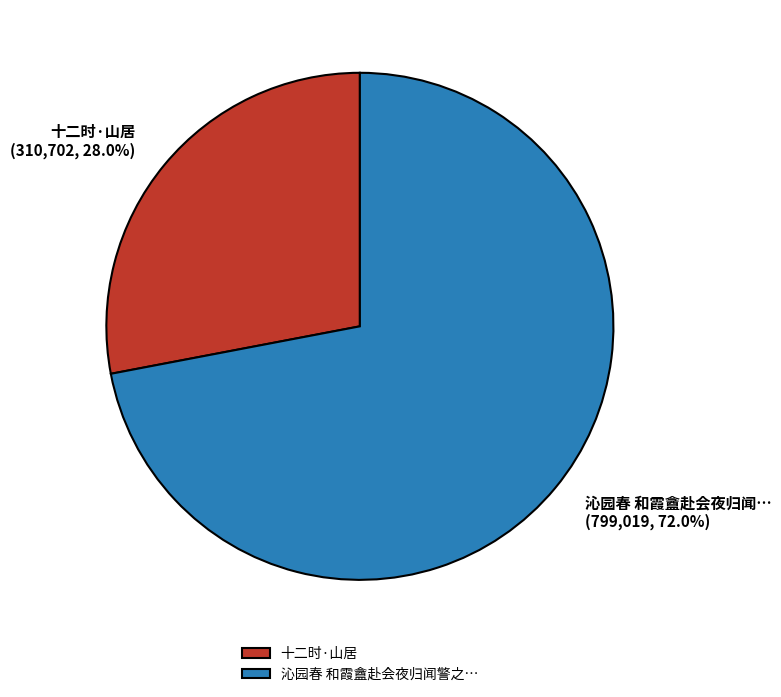

Count the number of slices in the pie.

2